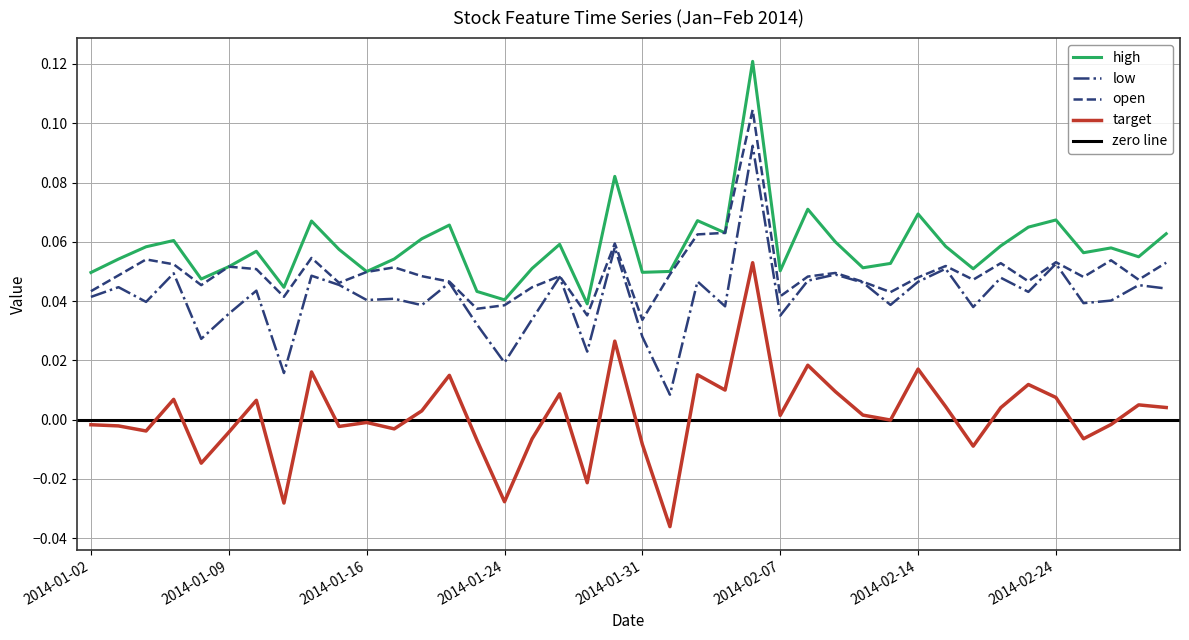

What is the difference between the second highest and second lowest values in the target series?

0.1